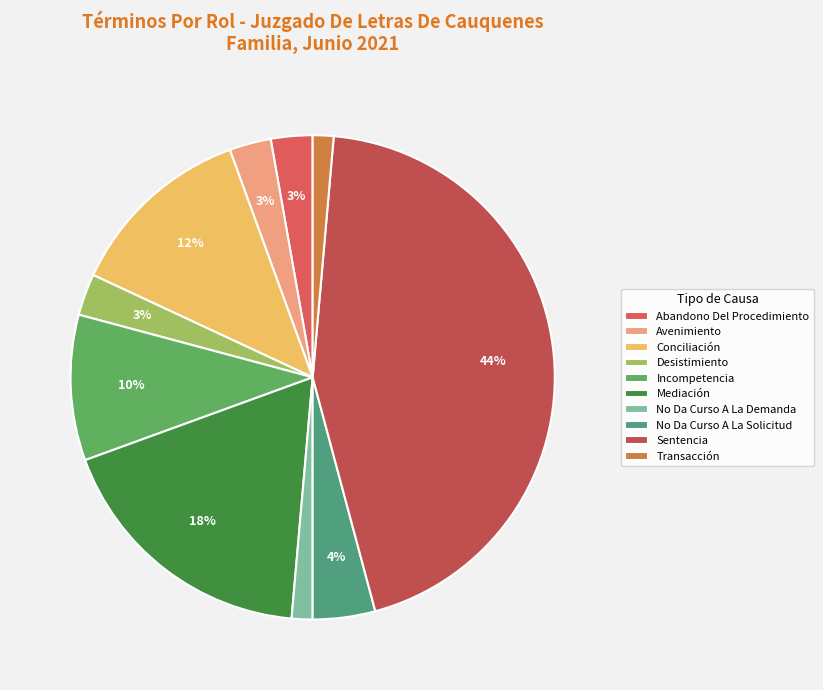

Does Conciliación represent more than half of the total?

No